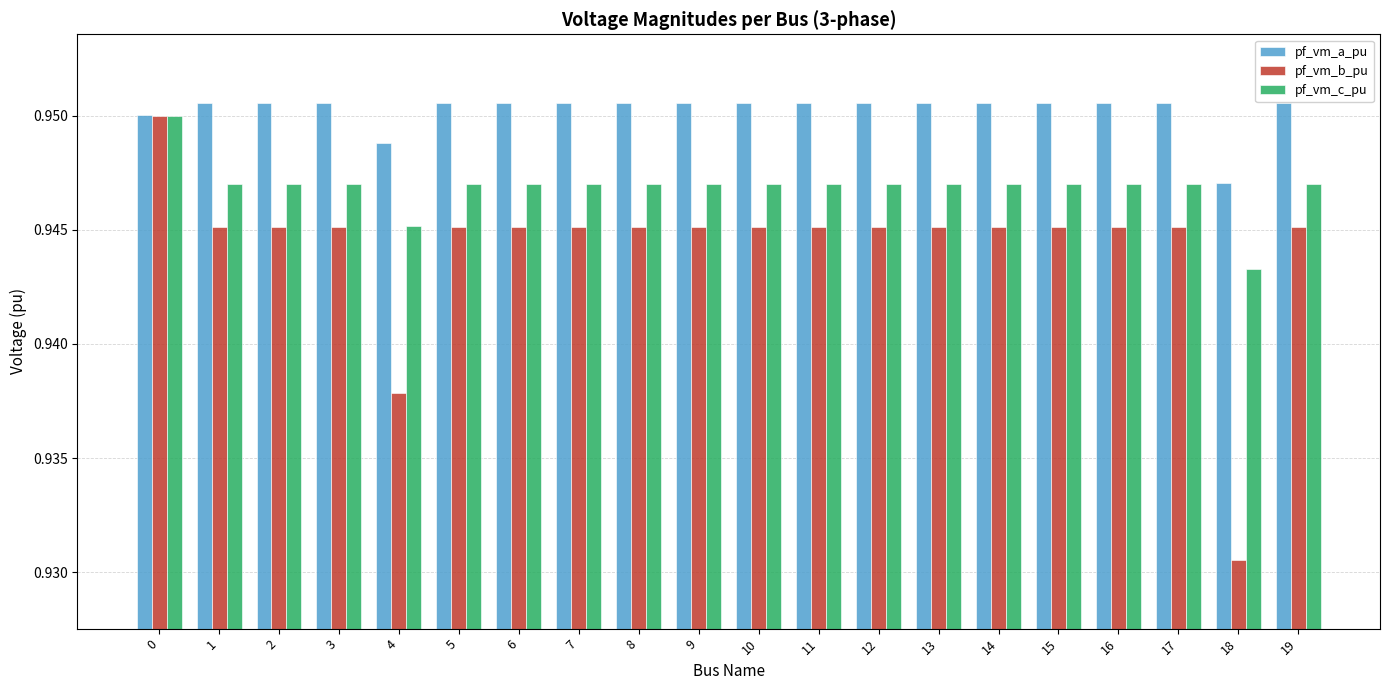

Rank the series at 6 from highest to lowest value.

pf_vm_a_pu, pf_vm_c_pu, pf_vm_b_pu